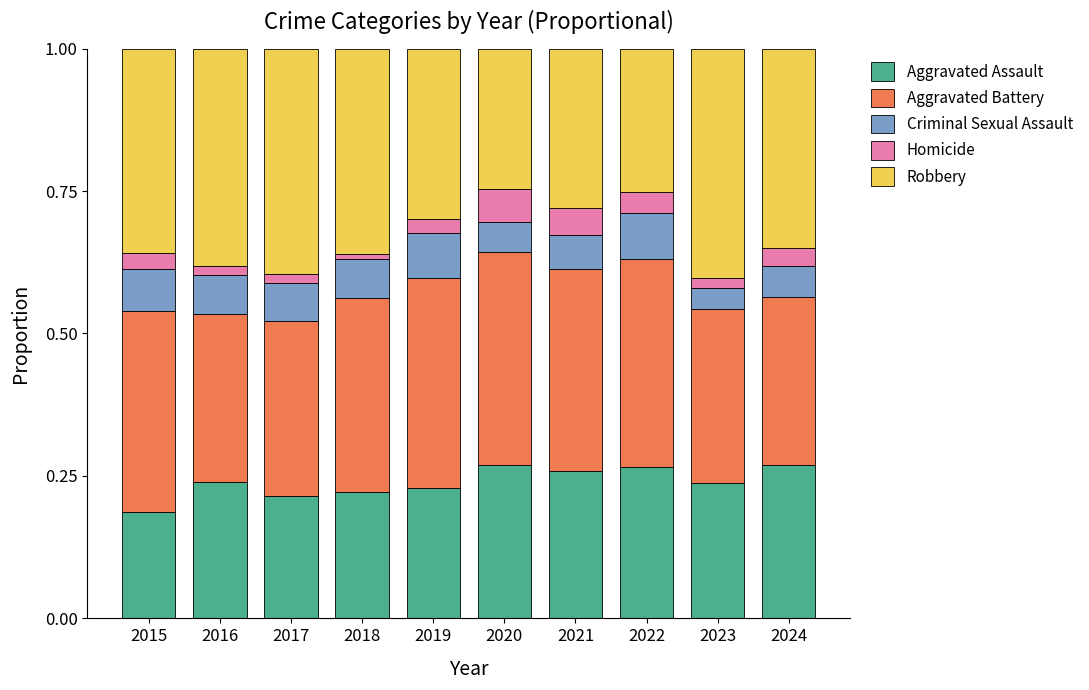

What is the total value across all series at 2022?

1.0